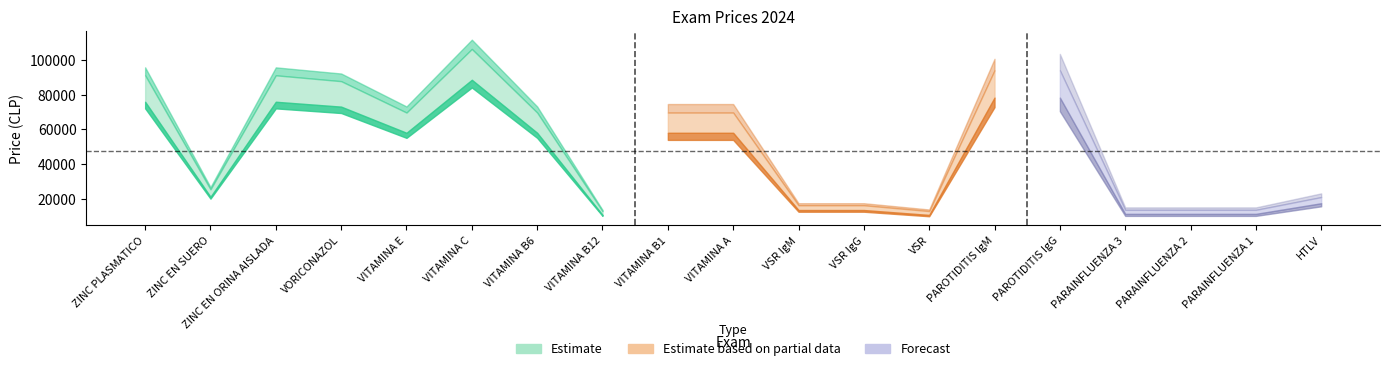

Reading left to right, extract all data points from this chart.

PARTICULAR: 91080	25680	91080	87720	69720	106200	69720	13200	69720	69720	16560	16560	13200	93960	93960	13920	13920	13920	21240
FONASA: 75900	21400	75900	73100	58100	88500	58100	11000	58100	58100	13800	13800	11000	78300	78300	11600	11600	11600	17700